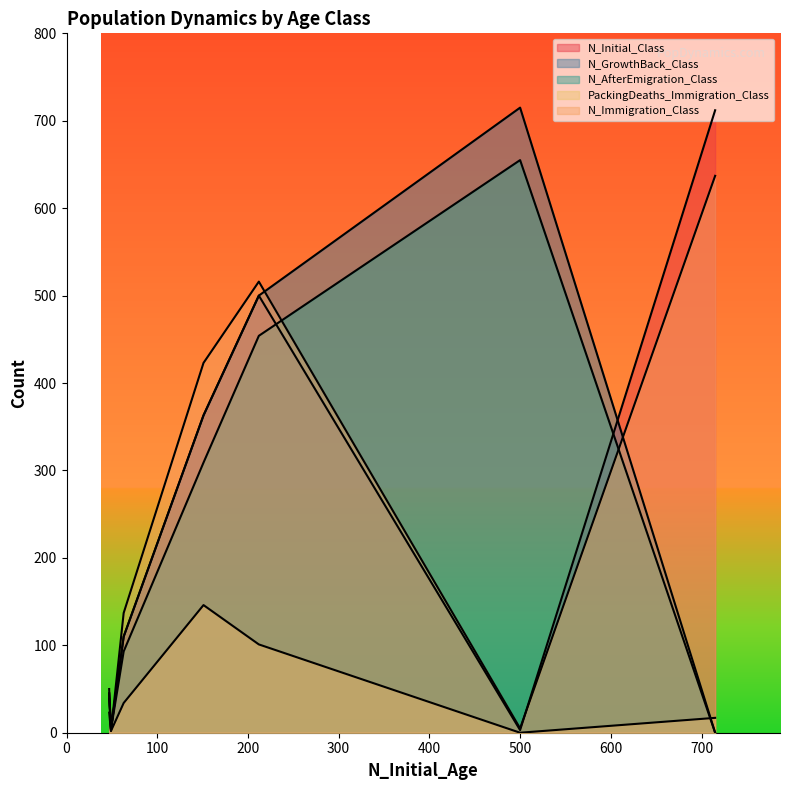

How many lines are shown in the chart?

5